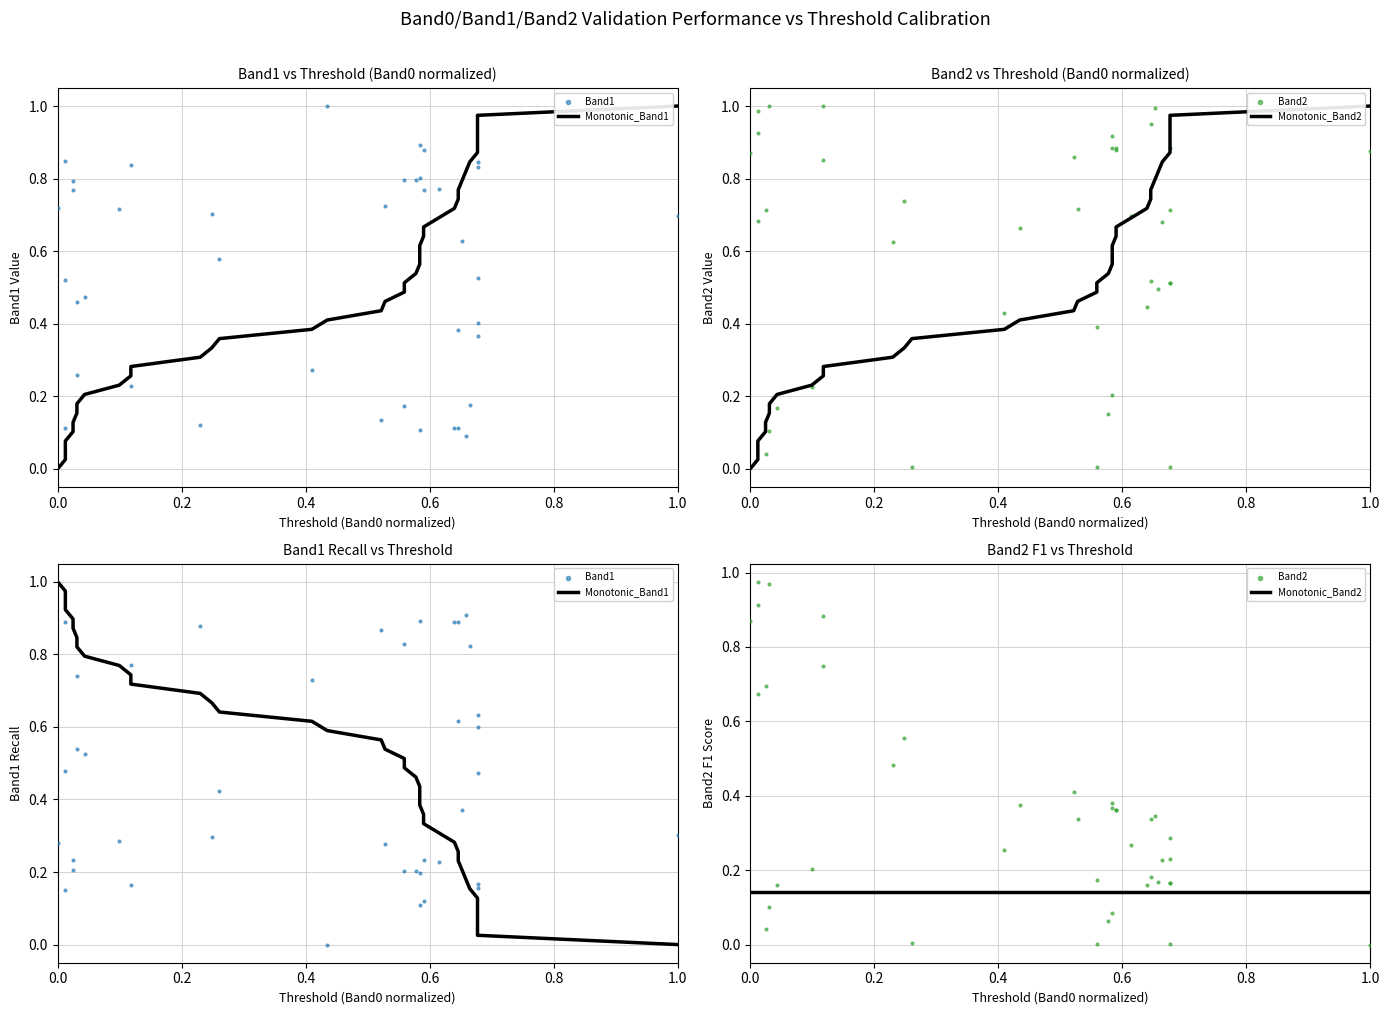

Is the value of Band1 at 29 greater than the value of Band2 at 29?

Yes